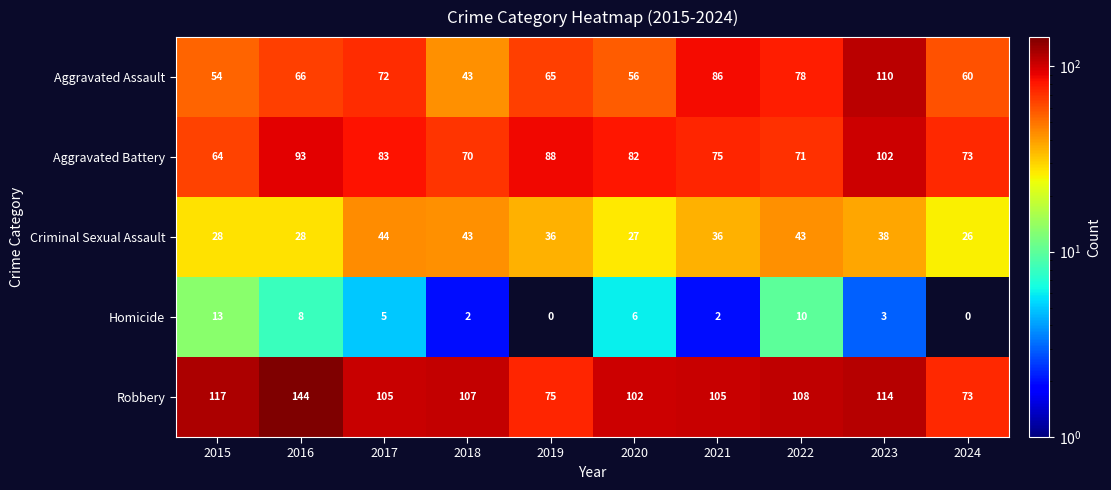

Between 2019 and 2022, which series saw the biggest shift?

Robbery